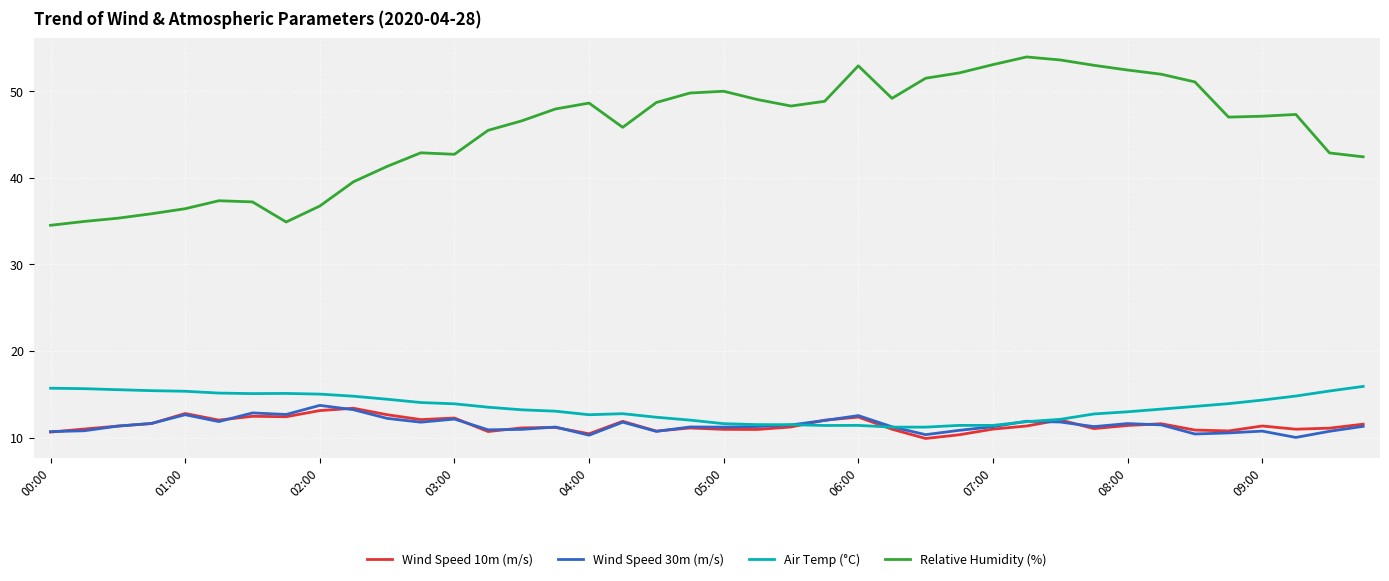

How many distinct data groups are displayed?

4